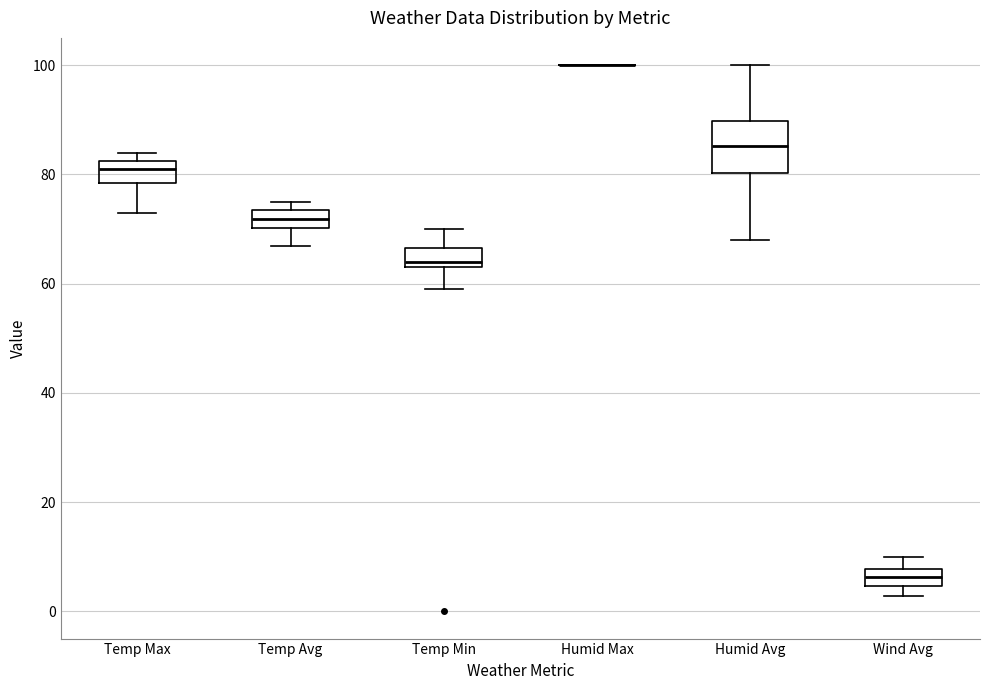

Where is the upper edge of the box for Wind Avg on the y-axis? The values are not printed on the chart, so give them approximately, as read against the axis.

8